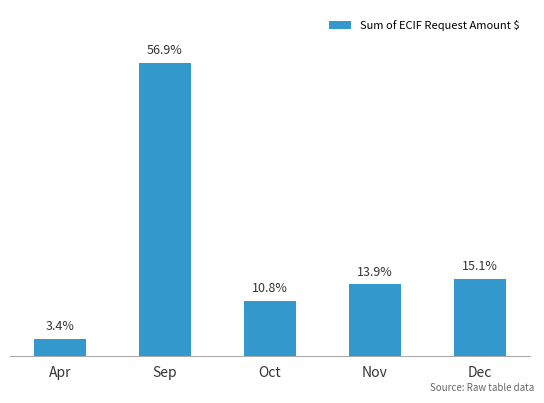

Does the chart contain any negative values?

No